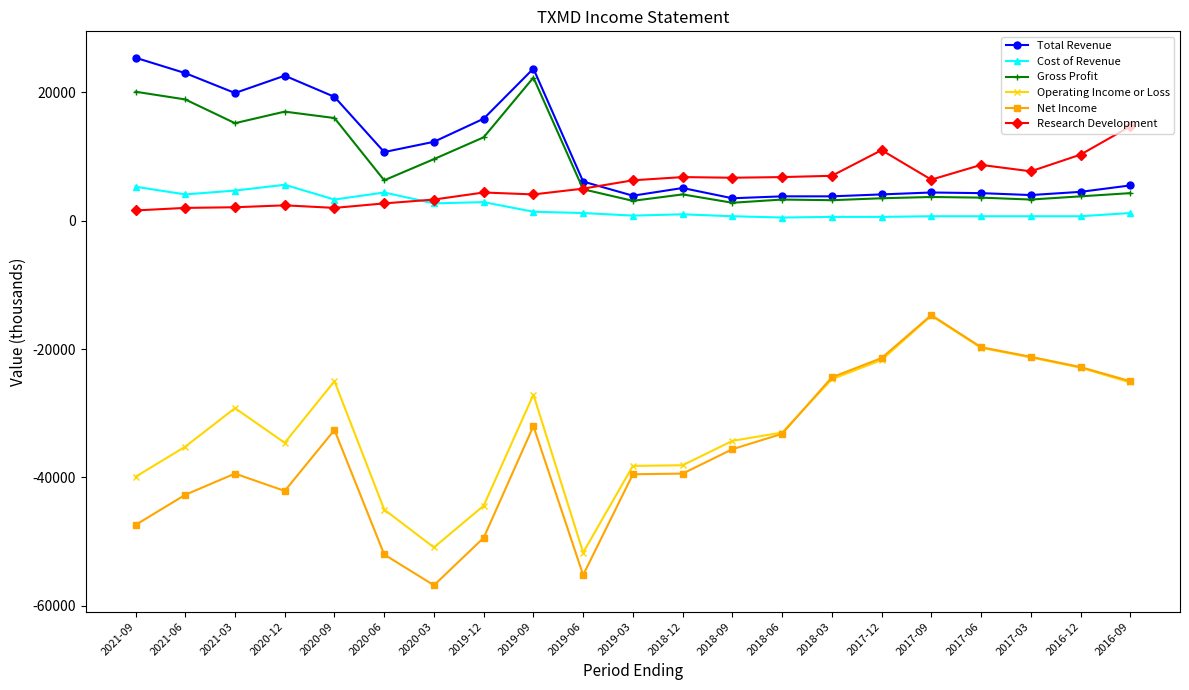

What are all the series names shown in the legend?

Total Revenue, Cost of Revenue, Gross Profit, Operating Income or Loss, Net Income, Research Development